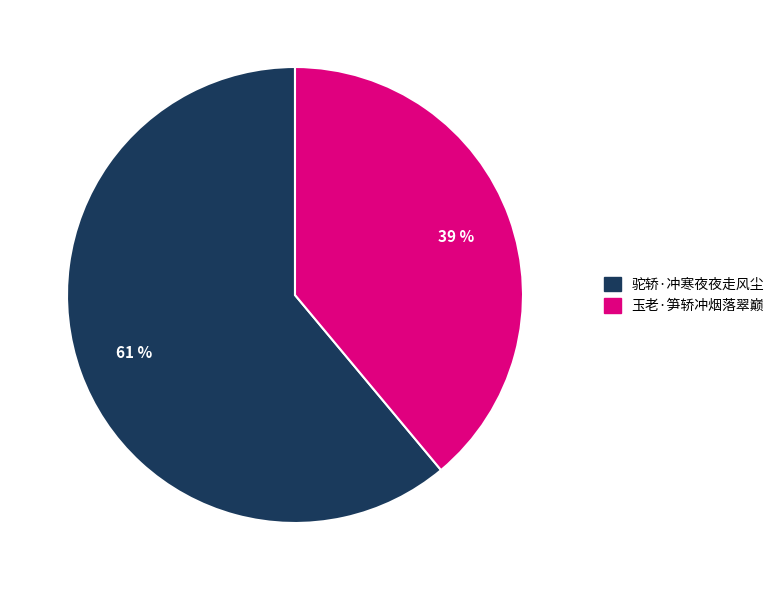

What is the majority slice?

驼轿·冲寒夜夜走风尘